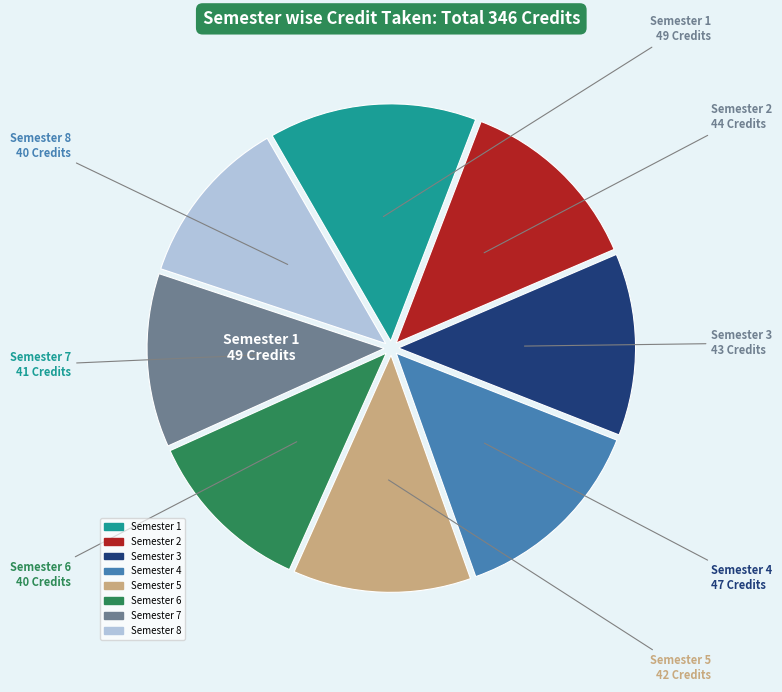

True or false: Semester 7 accounts for 4% of the total.

False